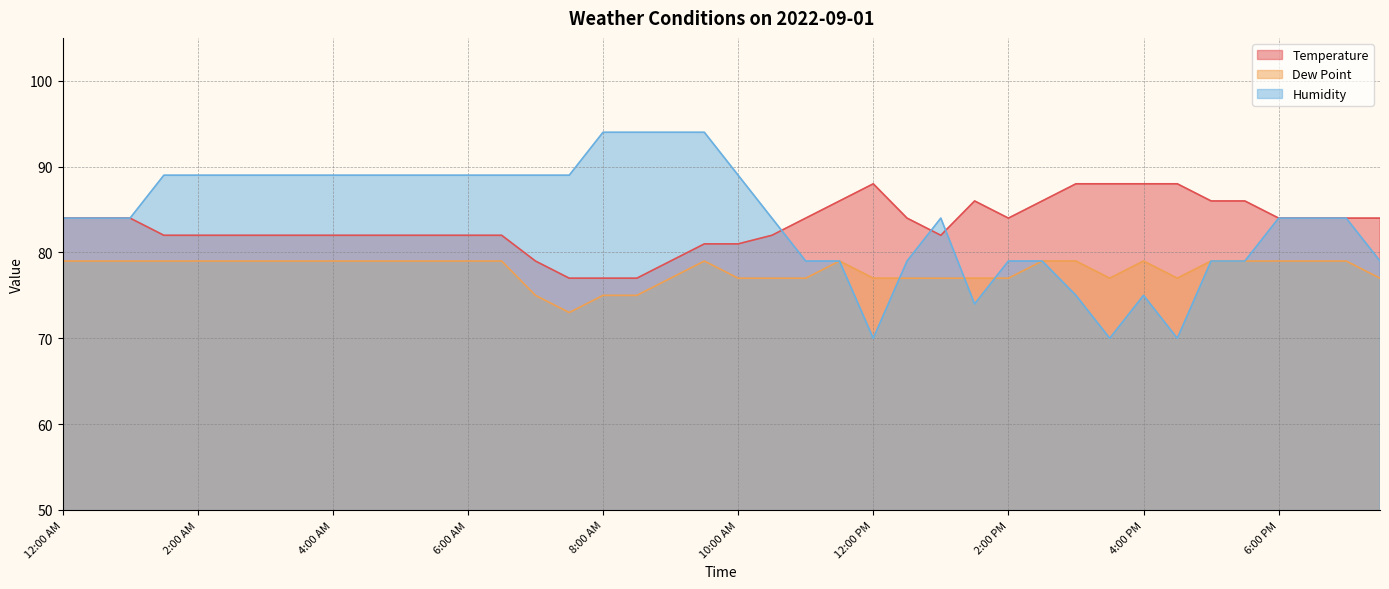

Reading left to right, what are all the values shown in this chart?

Temperature: 12:00 AM=84	12:30 AM=84	1:00 AM=84	1:30 AM=82	2:00 AM=82	2:30 AM=82	3:00 AM=82	3:30 AM=82	4:00 AM=82	4:30 AM=82	5:00 AM=82	5:30 AM=82	6:00 AM=82	6:30 AM=82	7:00 AM=79	7:30 AM=77	8:00 AM=77	8:30 AM=77	9:00 AM=79	9:30 AM=81	10:00 AM=81	10:30 AM=82	11:00 AM=84	11:30 AM=86	12:00 PM=88	12:30 PM=84	1:00 PM=82	1:30 PM=86	2:00 PM=84	2:30 PM=86	3:00 PM=88	3:30 PM=88	4:00 PM=88	4:30 PM=88	5:00 PM=86	5:30 PM=86	6:00 PM=84	6:30 PM=84	7:00 PM=84	7:30 PM=84
Dew Point: 12:00 AM=79	12:30 AM=79	1:00 AM=79	1:30 AM=79	2:00 AM=79	2:30 AM=79	3:00 AM=79	3:30 AM=79	4:00 AM=79	4:30 AM=79	5:00 AM=79	5:30 AM=79	6:00 AM=79	6:30 AM=79	7:00 AM=75	7:30 AM=73	8:00 AM=75	8:30 AM=75	9:00 AM=77	9:30 AM=79	10:00 AM=77	10:30 AM=77	11:00 AM=77	11:30 AM=79	12:00 PM=77	12:30 PM=77	1:00 PM=77	1:30 PM=77	2:00 PM=77	2:30 PM=79	3:00 PM=79	3:30 PM=77	4:00 PM=79	4:30 PM=77	5:00 PM=79	5:30 PM=79	6:00 PM=79	6:30 PM=79	7:00 PM=79	7:30 PM=77
Humidity: 12:00 AM=84	12:30 AM=84	1:00 AM=84	1:30 AM=89	2:00 AM=89	2:30 AM=89	3:00 AM=89	3:30 AM=89	4:00 AM=89	4:30 AM=89	5:00 AM=89	5:30 AM=89	6:00 AM=89	6:30 AM=89	7:00 AM=89	7:30 AM=89	8:00 AM=94	8:30 AM=94	9:00 AM=94	9:30 AM=94	10:00 AM=89	10:30 AM=84	11:00 AM=79	11:30 AM=79	12:00 PM=70	12:30 PM=79	1:00 PM=84	1:30 PM=74	2:00 PM=79	2:30 PM=79	3:00 PM=75	3:30 PM=70	4:00 PM=75	4:30 PM=70	5:00 PM=79	5:30 PM=79	6:00 PM=84	6:30 PM=84	7:00 PM=84	7:30 PM=79